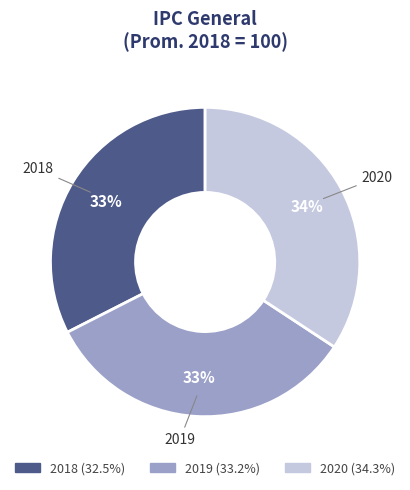

Count the number of slices in the pie.

3